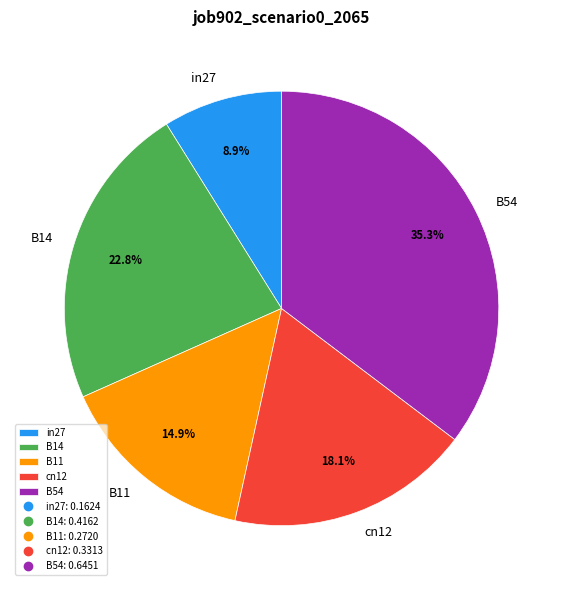

Count the number of slices in the pie.

5